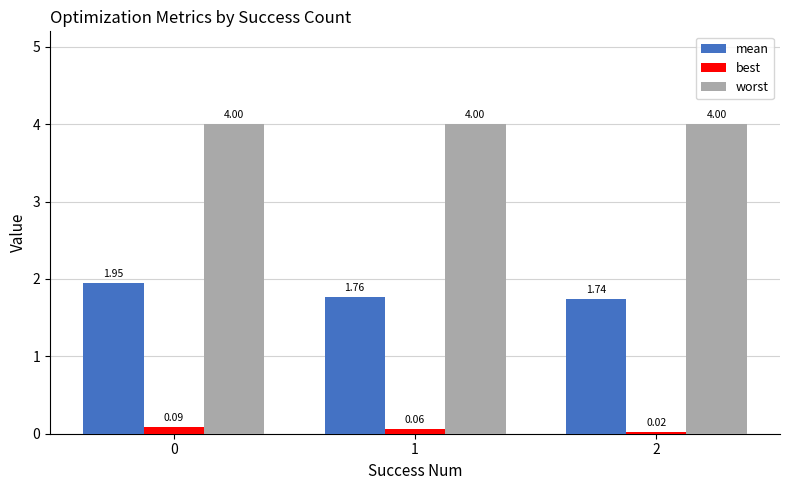

Which series has the largest range (max minus min)?

mean